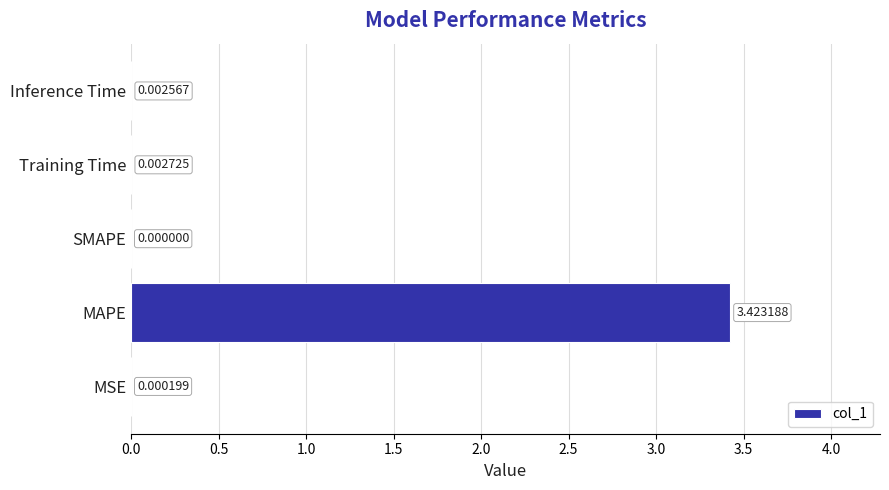

Which category has the highest value across all series?

MAPE